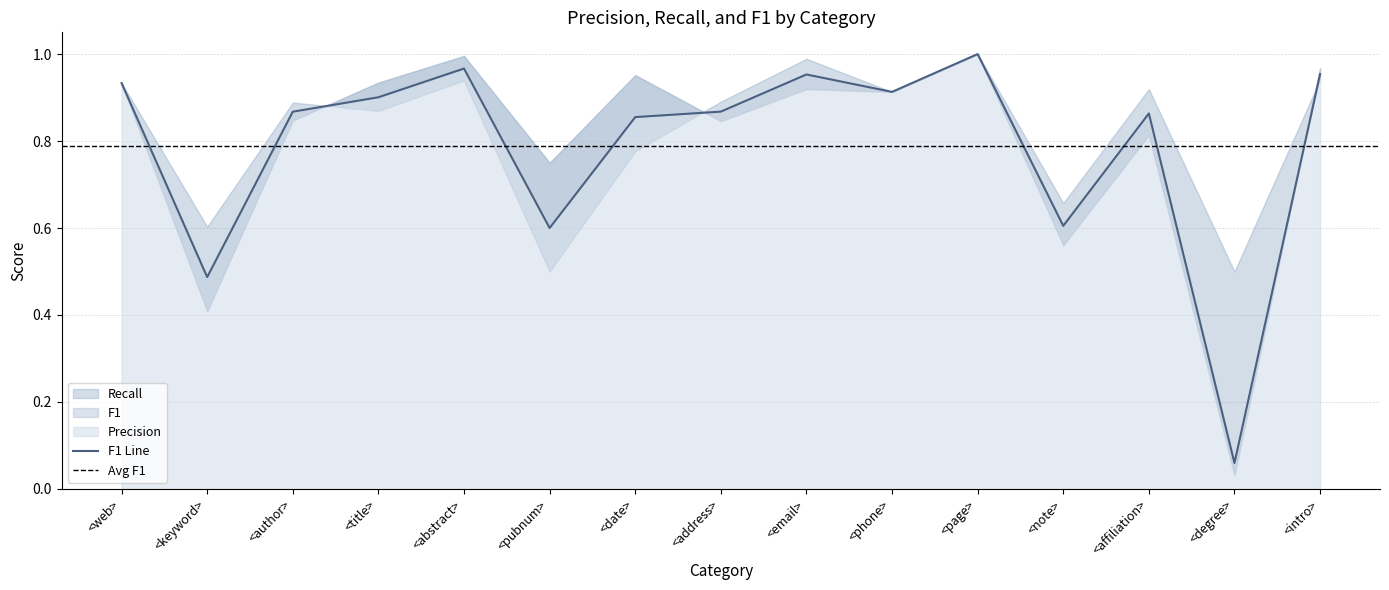

In Recall, how many points are lower than both neighbors (excluding endpoints)?

6